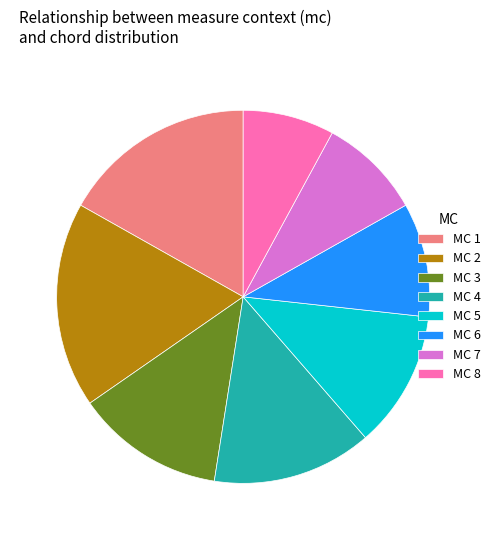

Do MC 6 and MC 7 together represent more than half of the pie?

No